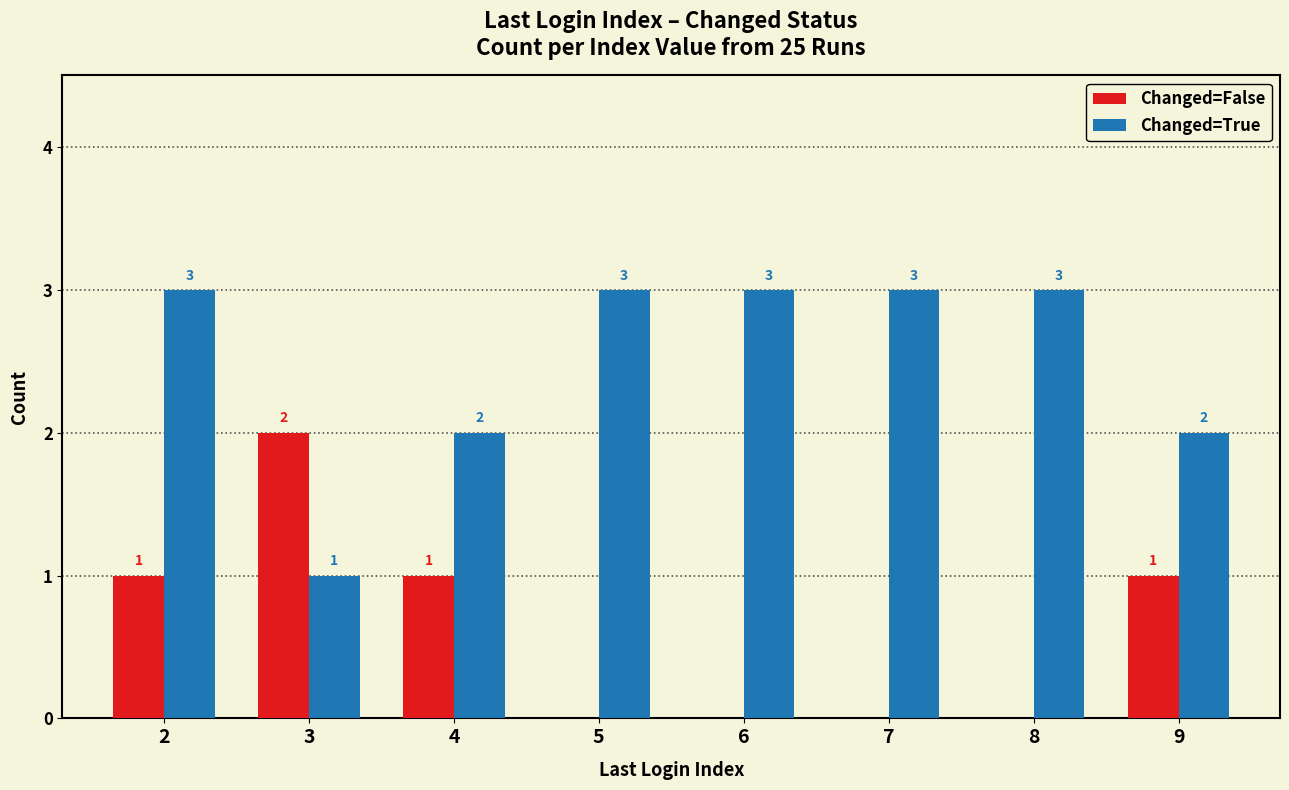

How many Changed=False values are between 0 and 1?

7